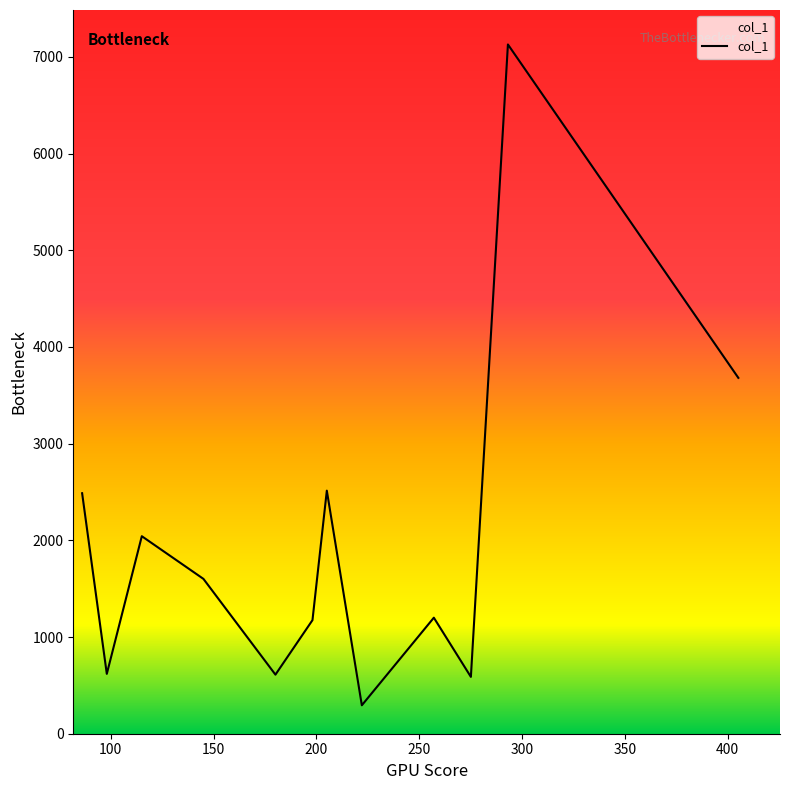

What is the difference between the maximum and minimum values?

6834.9